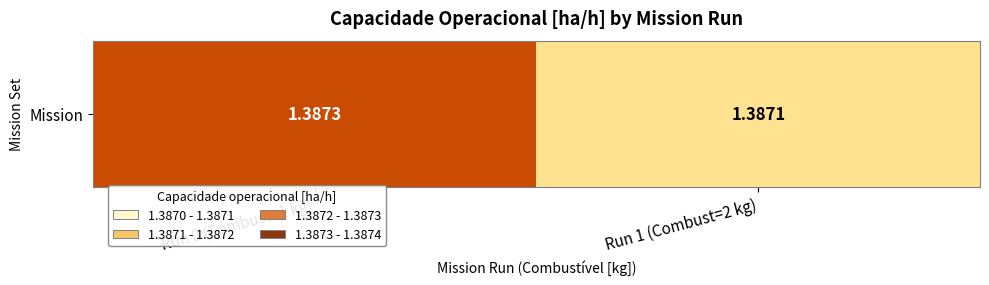

Reading left to right, what are all the values shown in this chart?

Run 0 (Combust=1 kg)=1.4	Run 1 (Combust=2 kg)=1.4